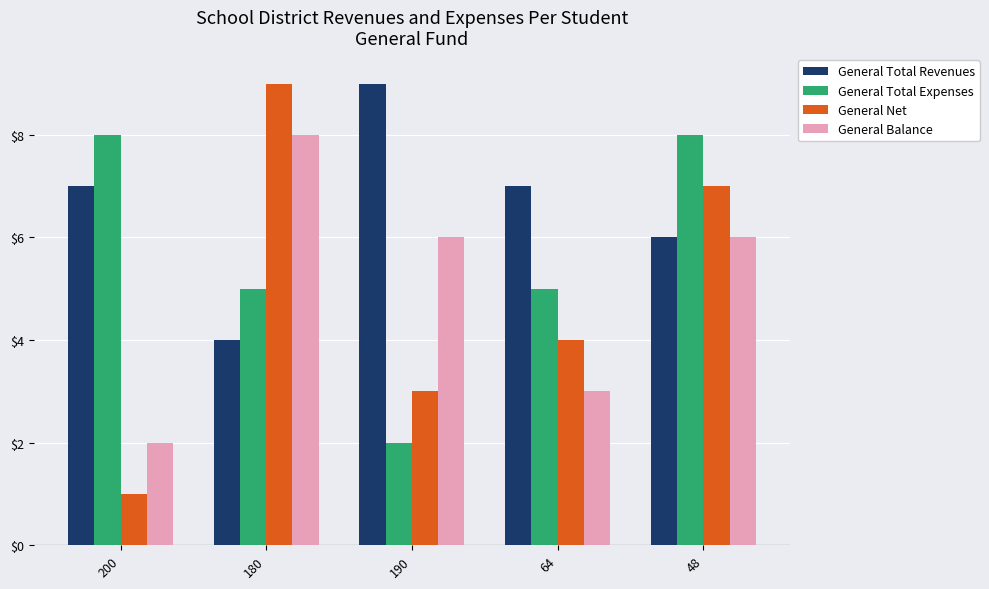

What is the label of the 3rd bar from the left?

190